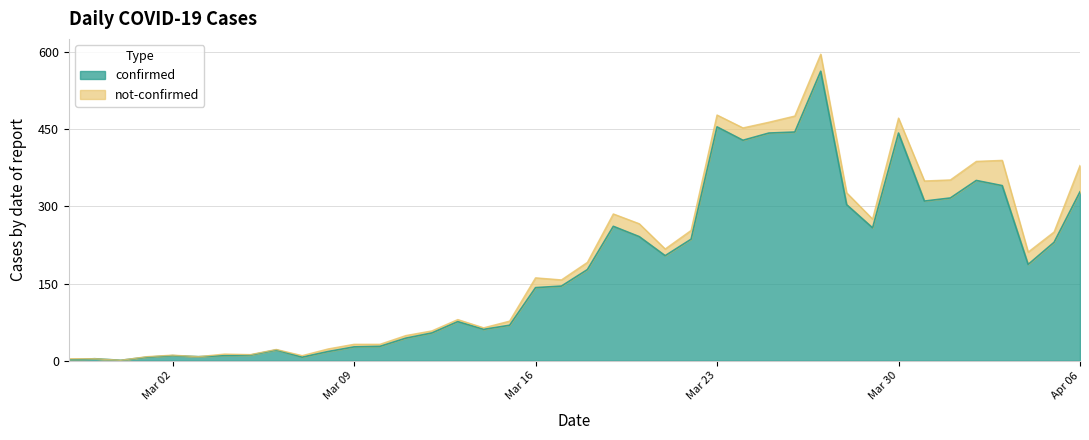

How many lines are shown in the chart?

2